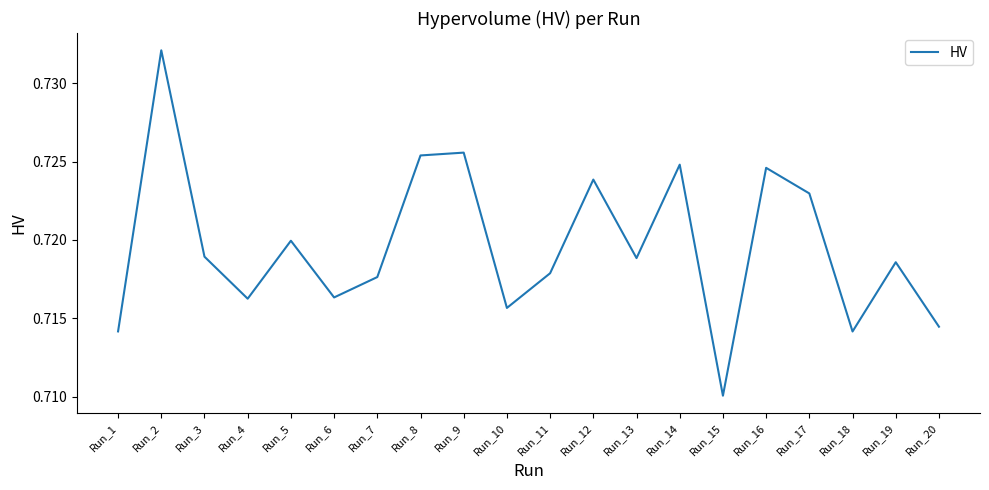

How many interior local peaks (higher than both neighbors) does the data have?

7